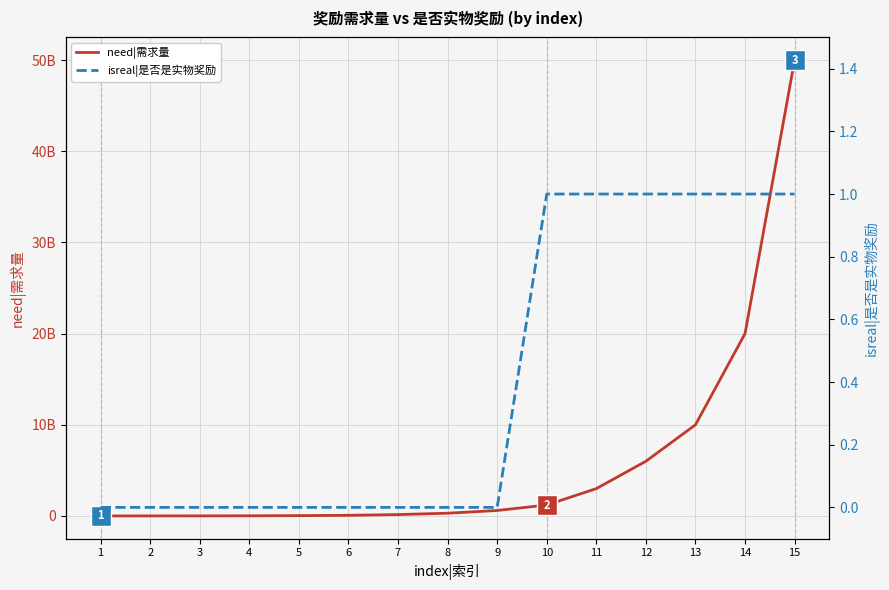

True or false: need|需求量 and isreal|是否是实物奖励 cross at least once.

False